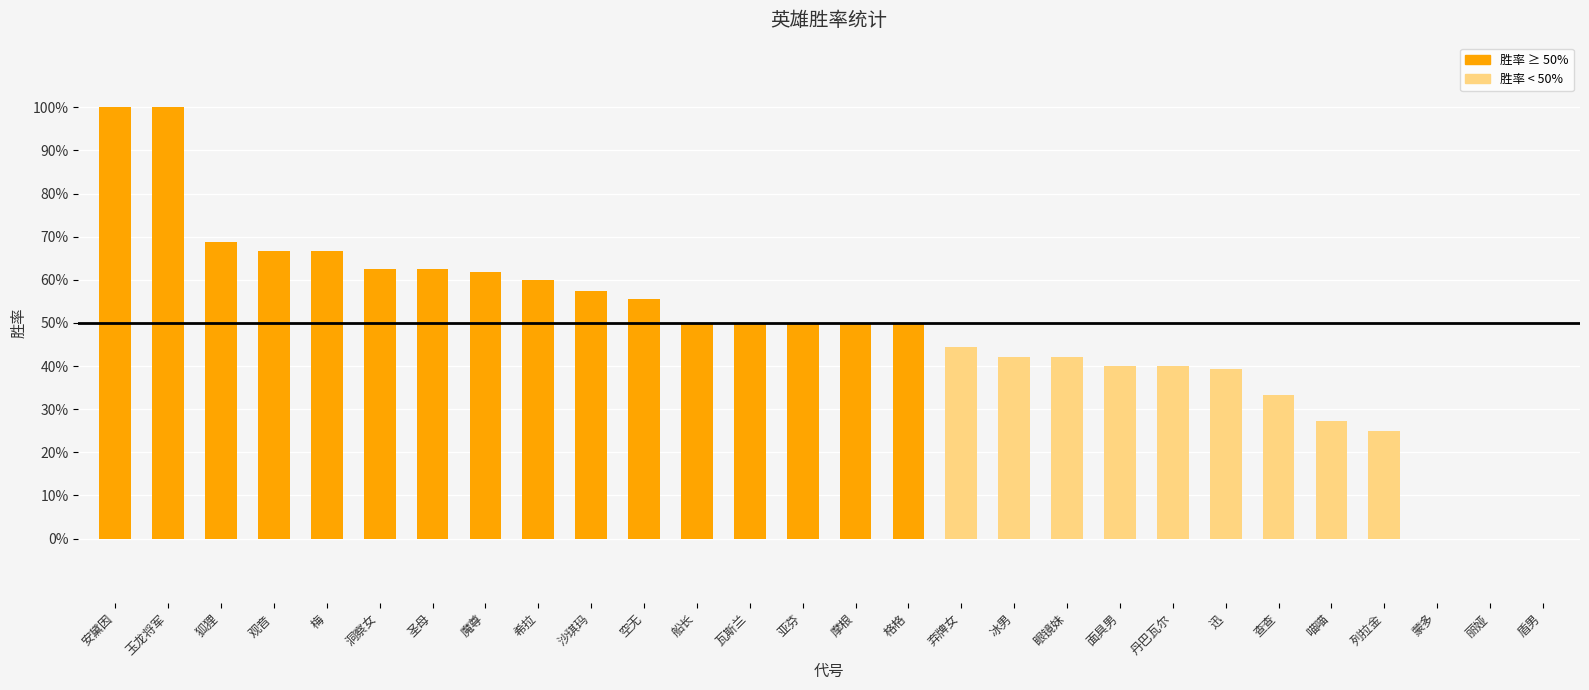

What is the sum of the values at 希拉 and 空无?

1.2